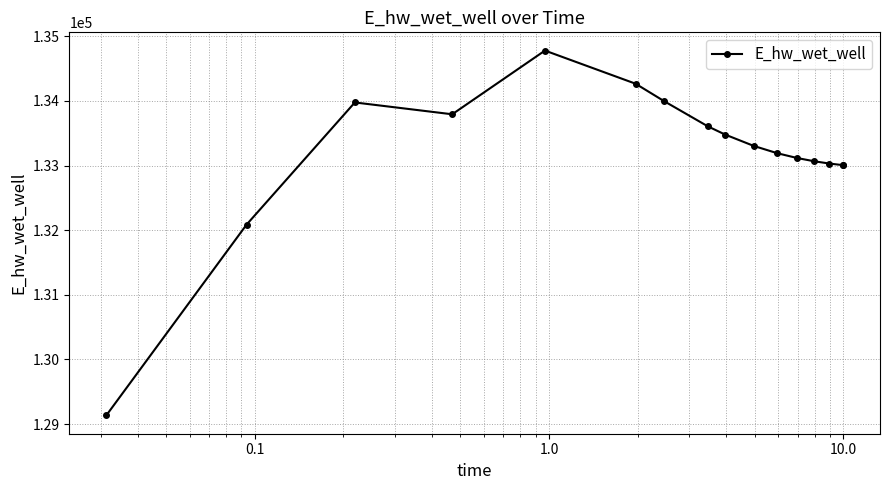

What is the greatest value displayed?

134779.8